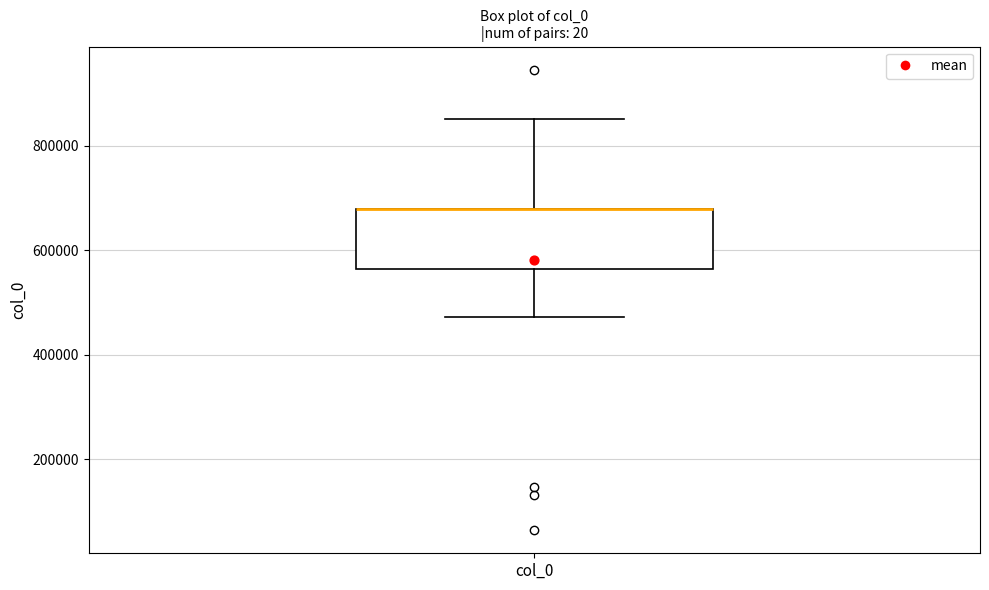

Read this box plot against the y-axis: the position of the median line, the range covered by the box, and the ends of both whiskers. The values are not printed on the chart, so give them approximately, as read against the axis.

median 680000 (drawn on the box's upper edge), box 560000 to 680000, whiskers 480000 to 860000